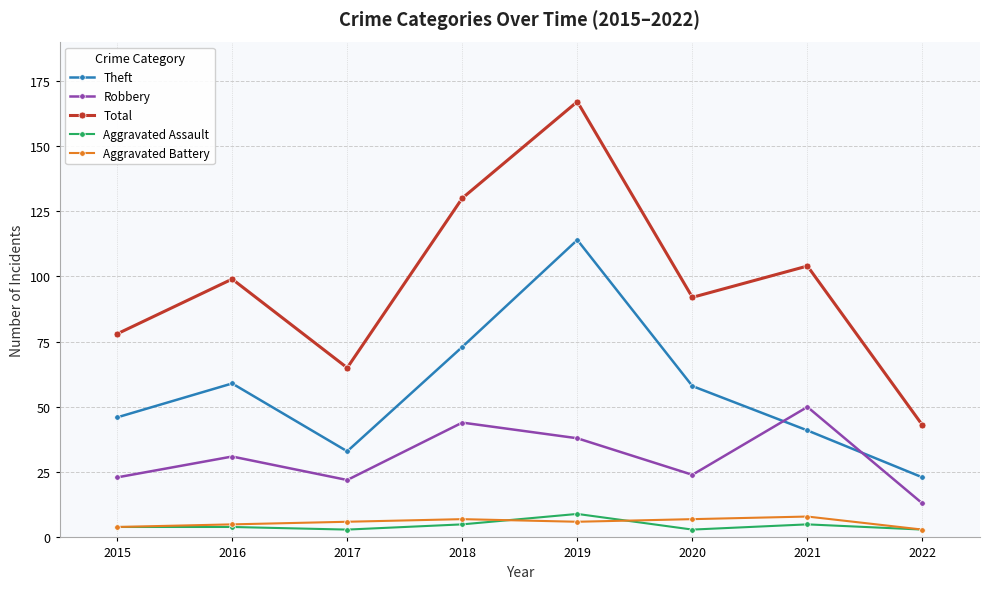

Between 2015 and 2022, which series saw the biggest shift?

Total